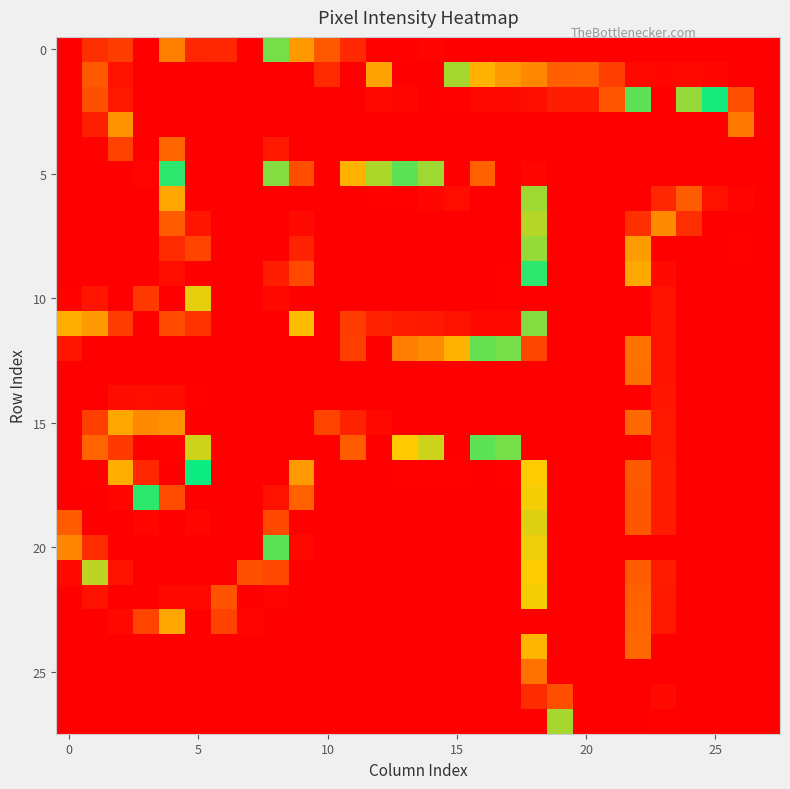

How many distinct data groups are displayed?

28